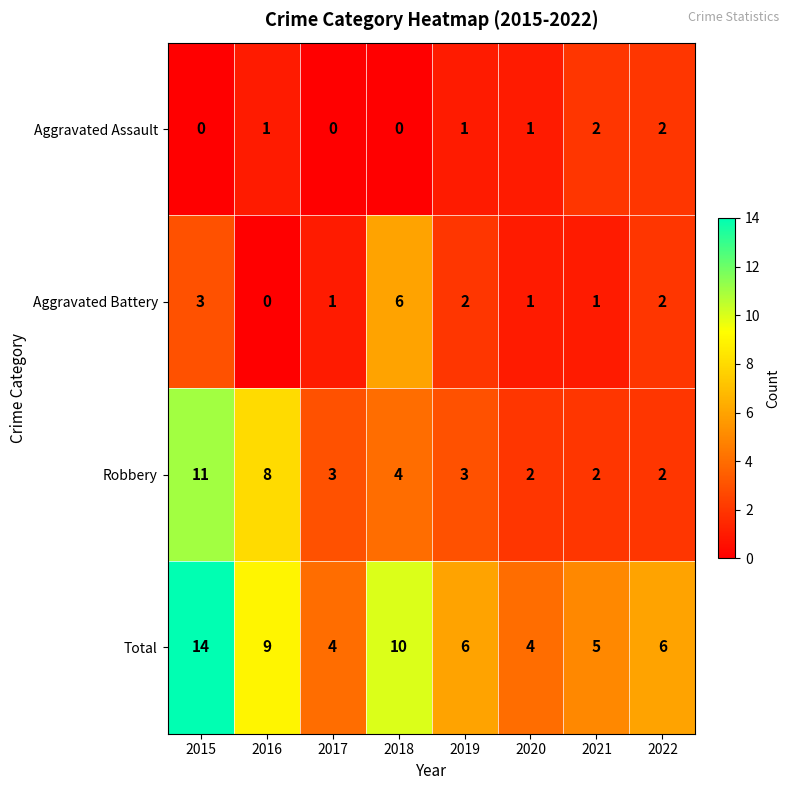

Is it true that Robbery equals 2 at 2020?

True